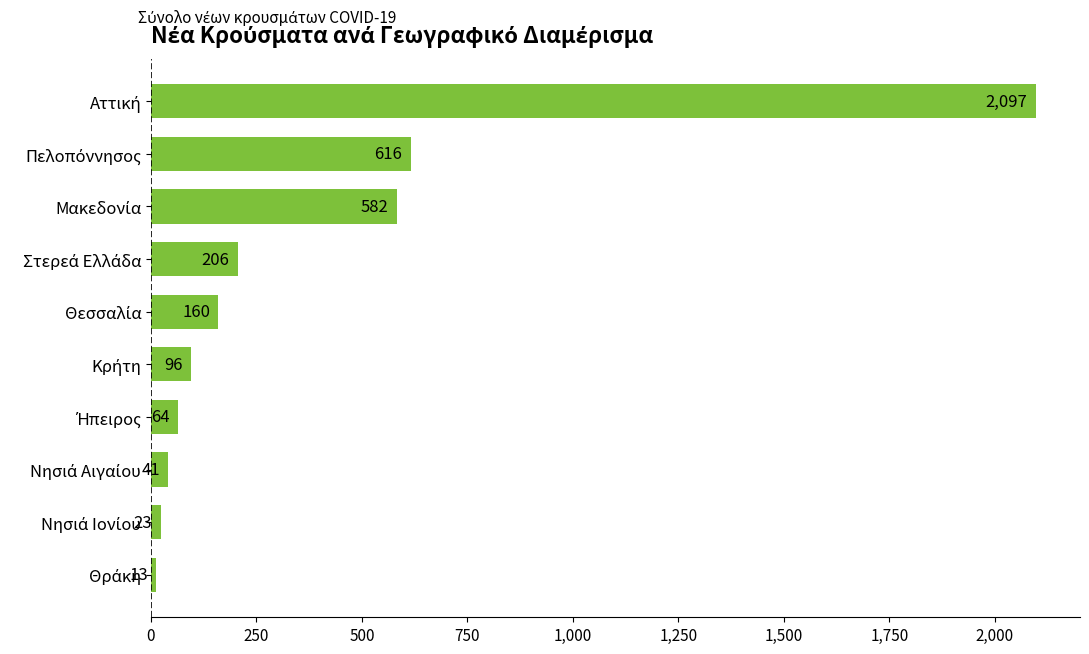

What is the difference between the maximum and minimum values?

2084